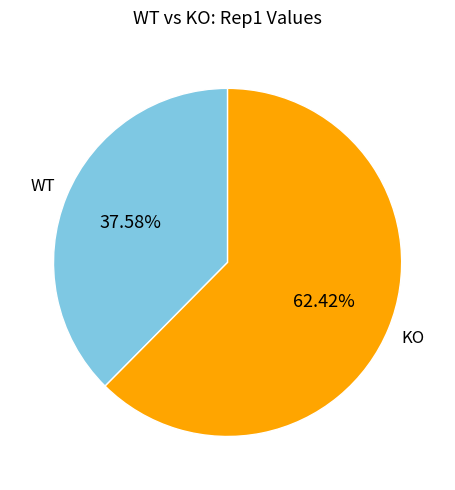

Between WT and KO, which is larger?

KO